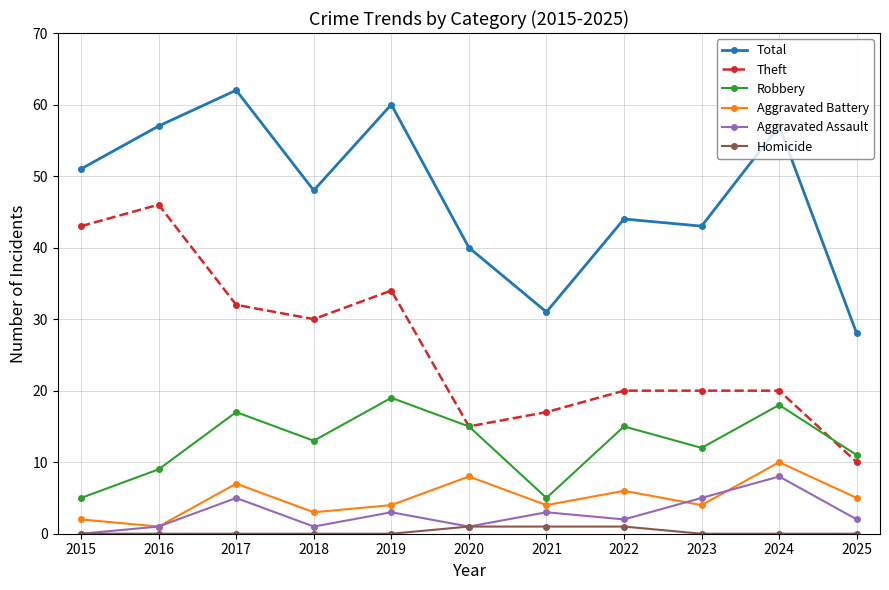

What is the spread (max minus min) of values at 2019?

60